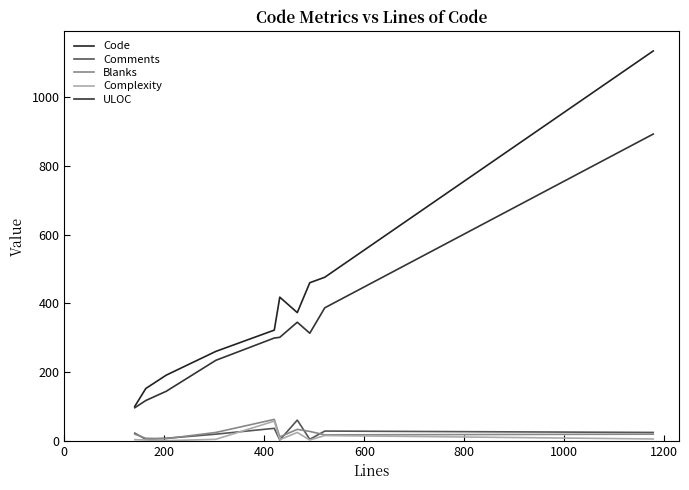

What is the label of the 8th point from the right?

400